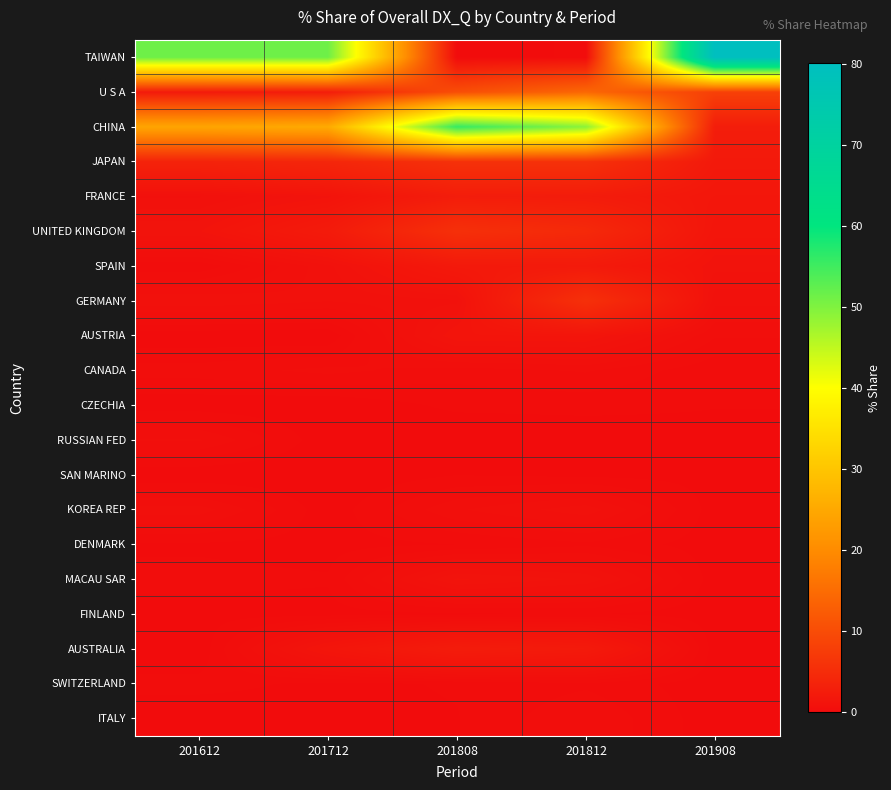

Reading left to right, what are all the values shown in this chart?

TAIWAN: 201612=51.4	201712=51.3	201808=0.1	201812=0.2	201908=80.1
U S A: 201612=2.3	201712=2.7	201808=10.3	201812=14.4	201908=8.2
CHINA: 201612=24.4	201712=25.3	201808=55.8	201812=49.2	201908=2.7
JAPAN: 201612=3.6	201712=4.1	201808=5.8	201812=5.9	201908=2.1
FRANCE: 201612=0.8	201712=1.2	201808=2.7	201812=2.5	201908=1.7
UNITED KINGDOM: 201612=1.2	201712=2.3	201808=5.6	201812=4.6	201908=1.5
SPAIN: 201612=0.2	201712=0.9	201808=2.1	201812=2.3	201908=1.1
GERMANY: 201612=0.9	201712=0.8	201808=0.9	201812=5.7	201908=0.8
AUSTRIA: 201612=0.0	201712=0.0	201808=1.4	201812=1.4	201908=0.5
CANADA: 201612=0.4	201712=0.5	201808=0.4	201812=0.5	201908=0.2
CZECHIA: 201612=0.1	201712=0.0	201808=0.2	201812=0.2	201908=0.2
RUSSIAN FED: 201612=0.6	201712=0.0	201808=0.0	201812=0.0	201908=0.1
SAN MARINO: 201612=0.0	201712=0.0	201808=0.2	201812=0.1	201908=0.1
KOREA REP: 201612=0.7	201712=0.1	201808=0.6	201812=0.9	201908=0.1
DENMARK: 201612=0.1	201712=0.1	201808=0.2	201812=0.3	201908=0.1
MACAU SAR: 201612=0.2	201712=0.2	201808=1.3	201812=1.1	201908=0.1
FINLAND: 201612=0.1	201712=0.1	201808=0.1	201812=0.2	201908=0.1
AUSTRALIA: 201612=0.0	201712=1.5	201808=2.5	201812=2.2	201908=0.1
SWITZERLAND: 201612=0.2	201712=0.1	201808=0.2	201812=0.3	201908=0.1
ITALY: 201612=0.0	201712=0.1	201808=0.1	201812=0.5	201908=0.1